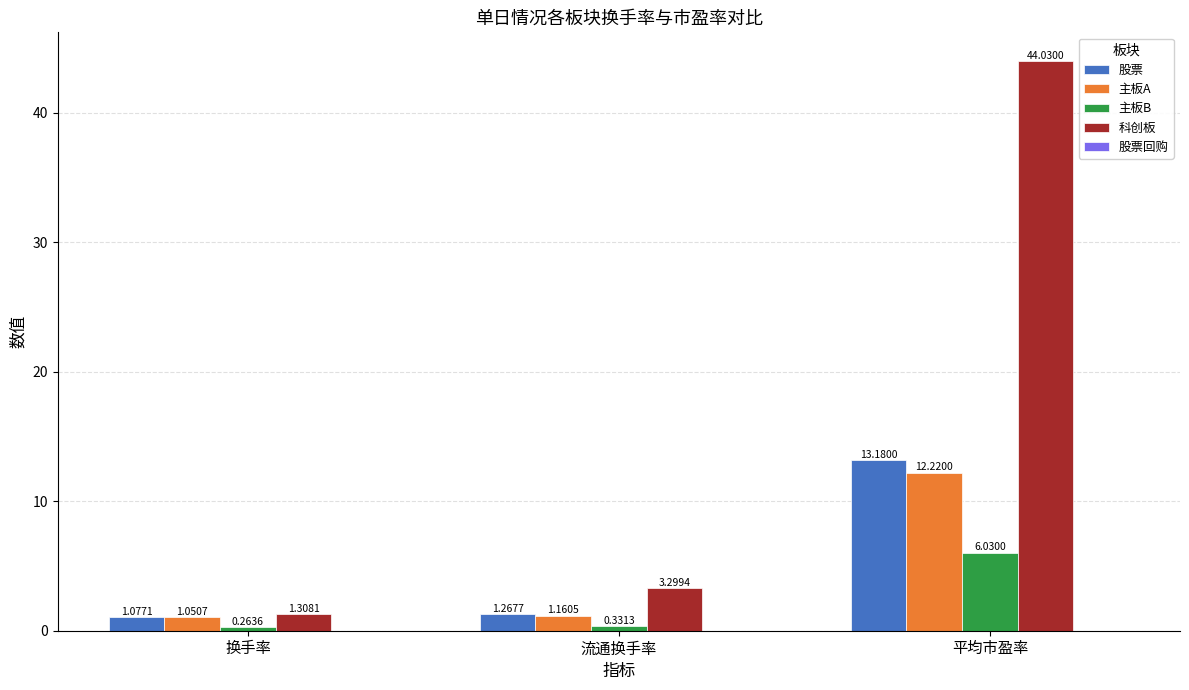

List the labels in order of 科创板 value, largest first.

平均市盈率, 流通换手率, 换手率